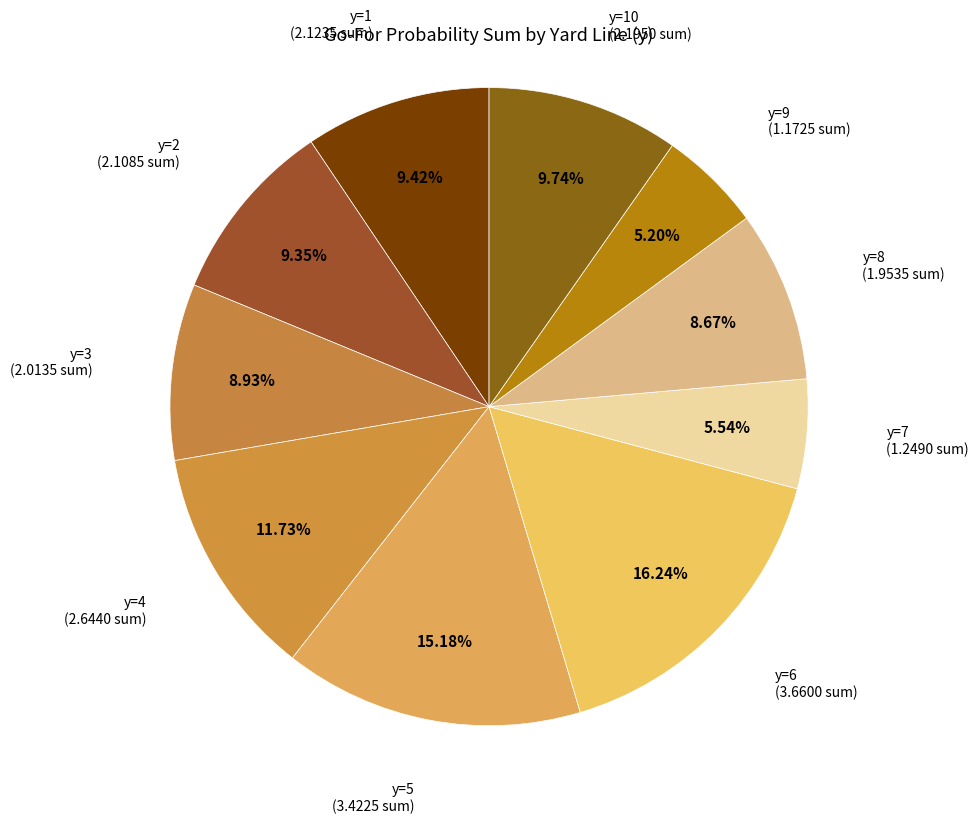

Combined, do y=3 and y=6 account for over 50%?

No